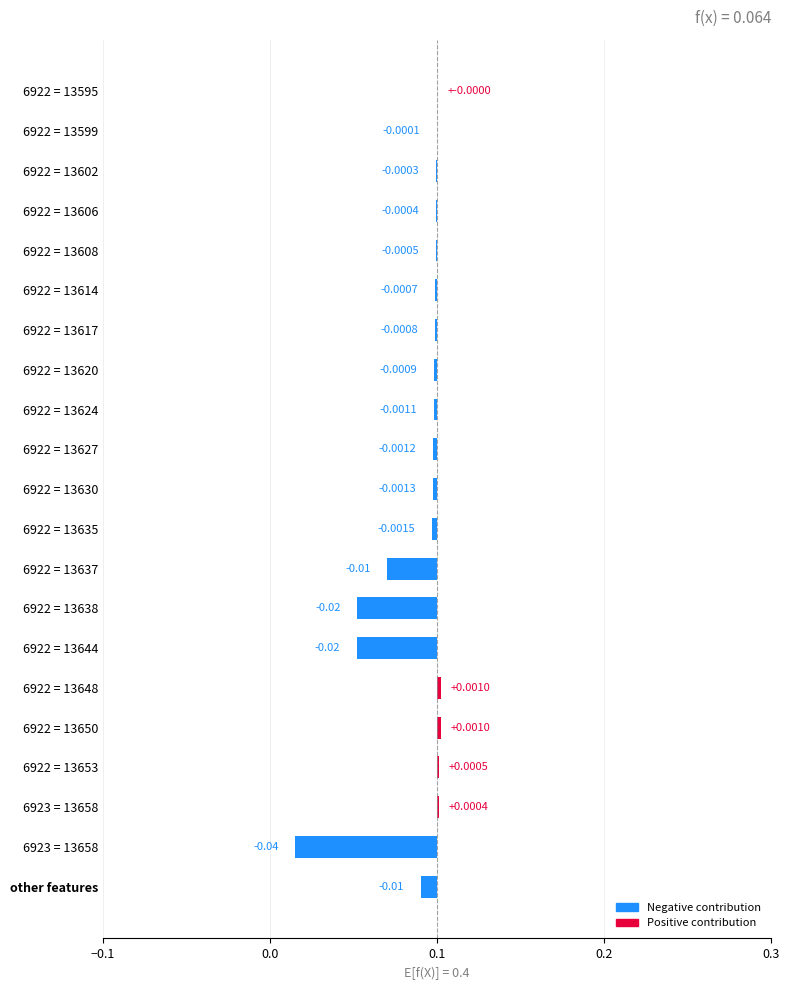

The chart shows a value of -0.0 at 6923 = 13658. True or false?

True